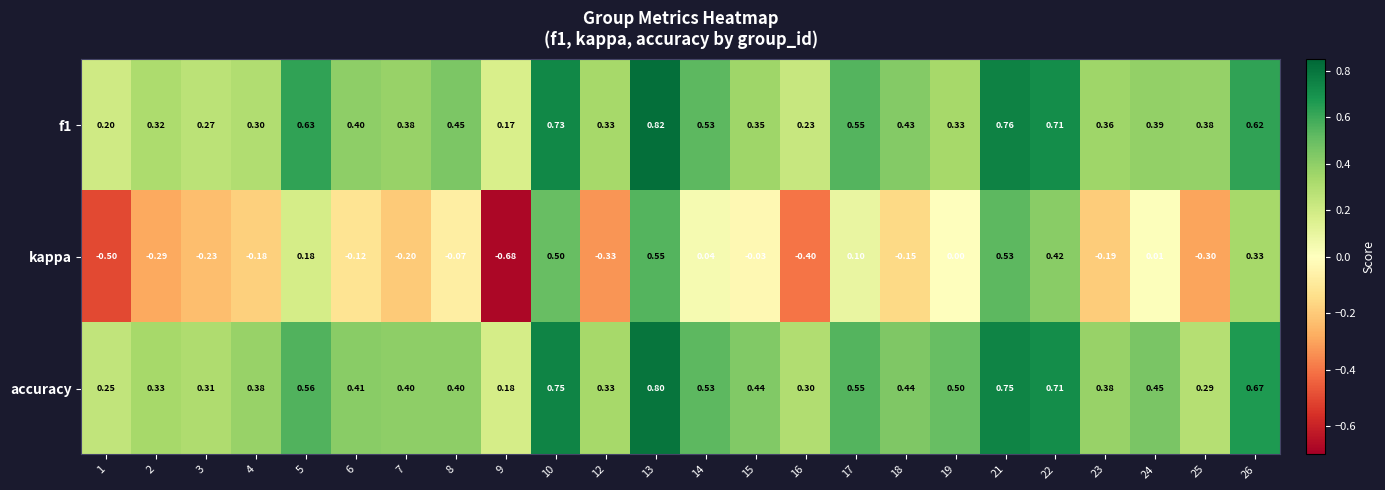

Which series changed the most between 22 and 23?

kappa